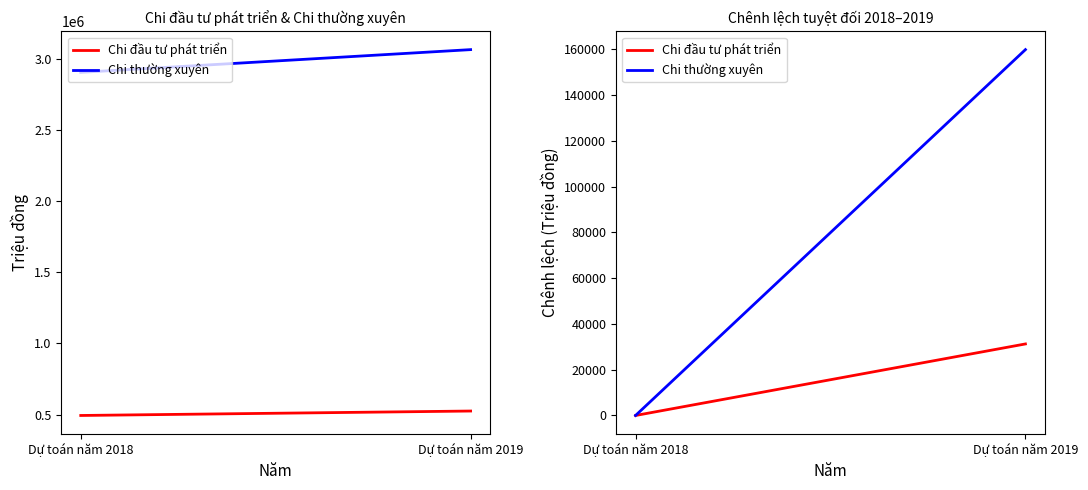

The Chi thường xuyên series shows 0.0 at Dự toán năm 2018. True or false?

True